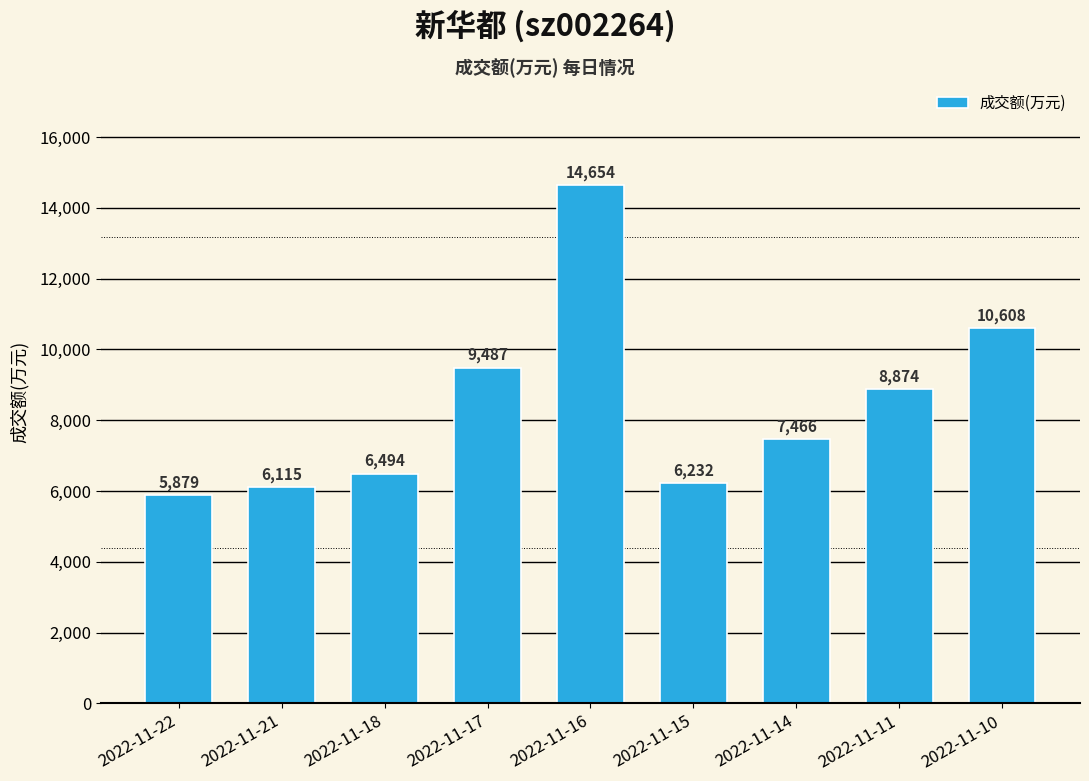

Rank the categories by value from highest to lowest.

2022-11-16, 2022-11-10, 2022-11-17, 2022-11-11, 2022-11-14, 2022-11-18, 2022-11-15, 2022-11-21, 2022-11-22